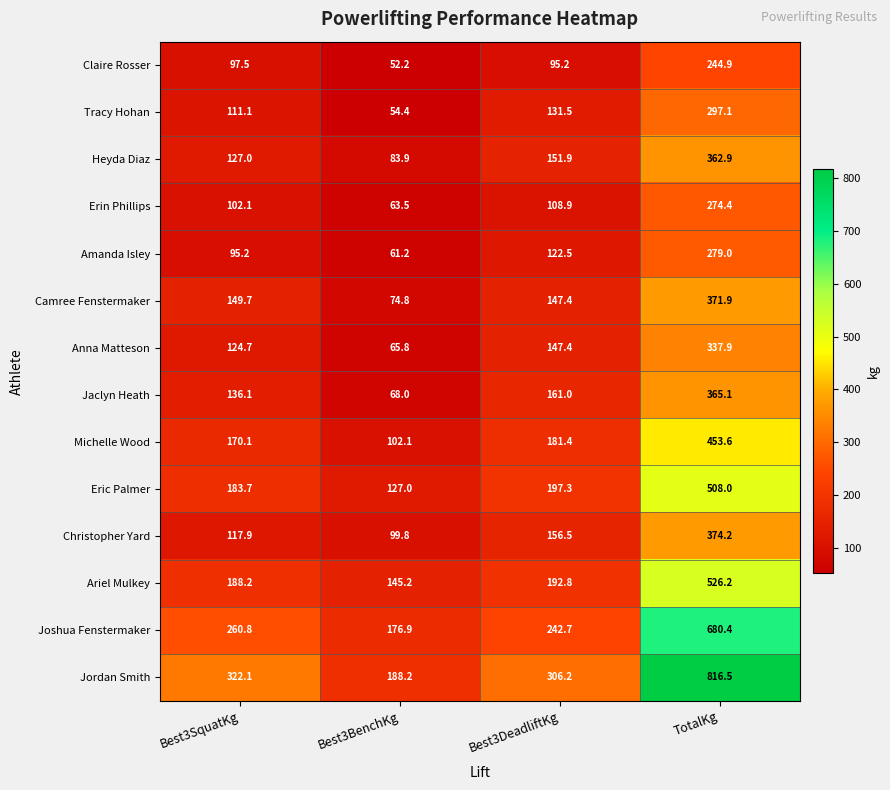

What is the difference between the highest and lowest values at TotalKg?

571.6